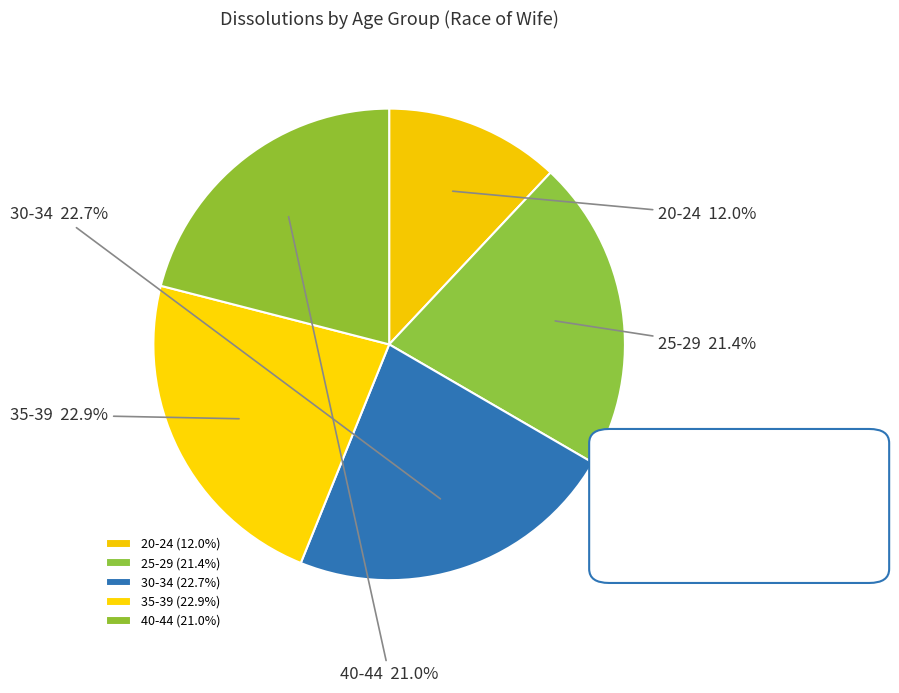

Which category has the smallest portion of the pie?

20-24